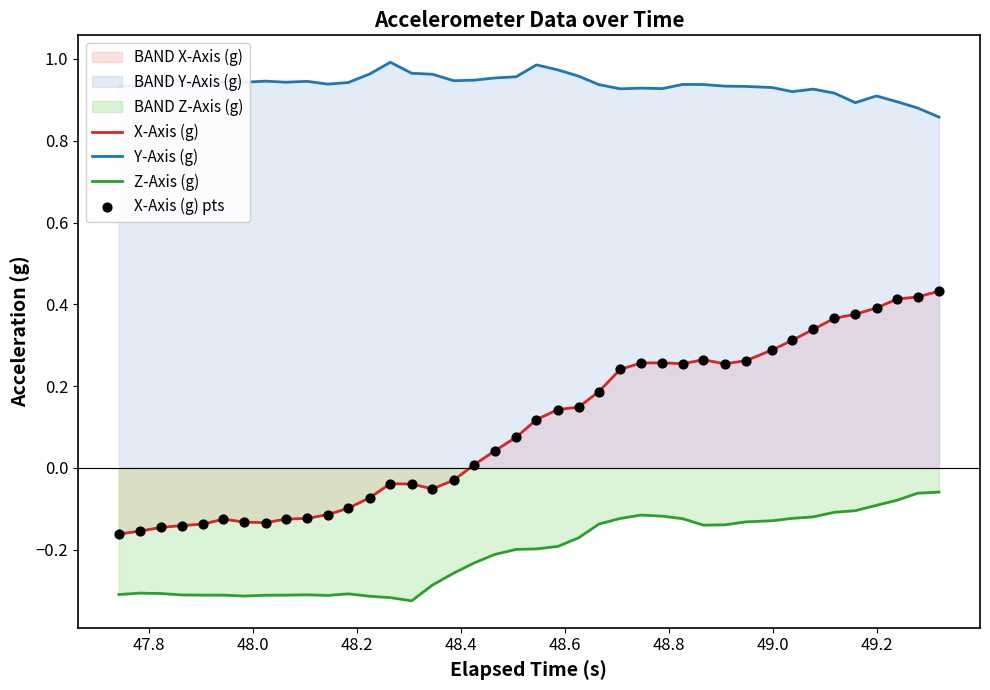

Which series has the largest total across all categories?

Y-Axis (g)